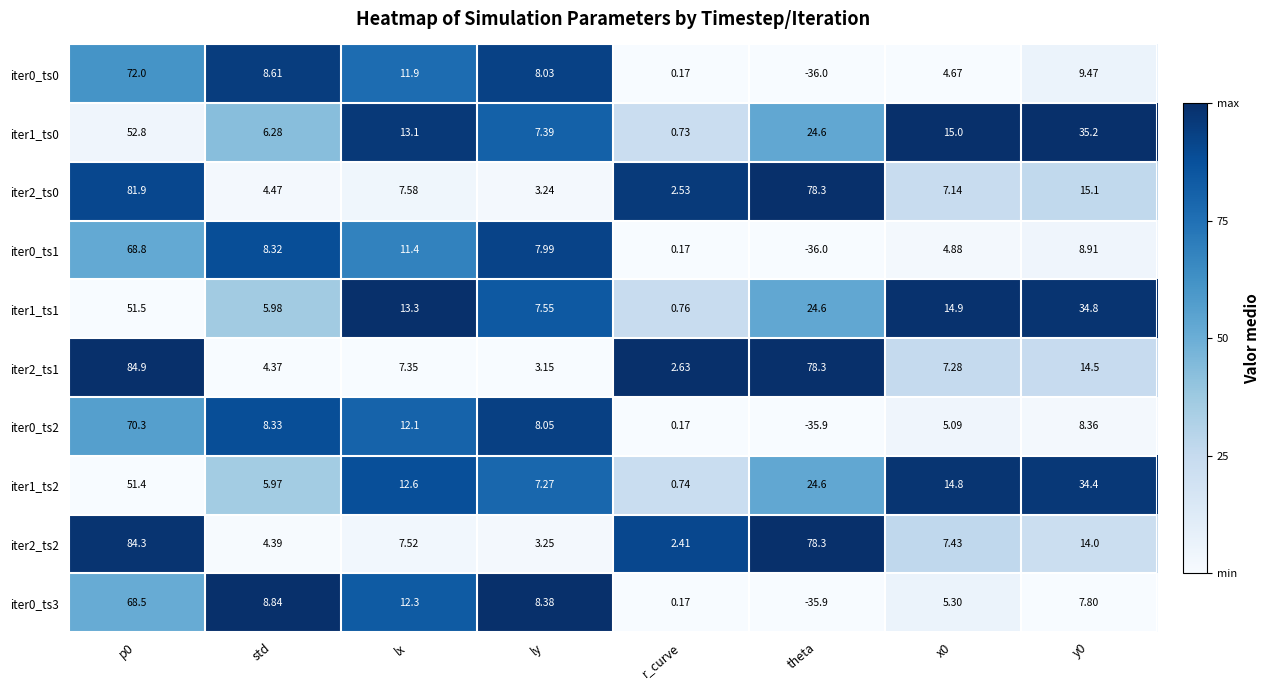

Is the value of iter2_ts1 at r_curve greater than the value of iter2_ts2 at y0?

No